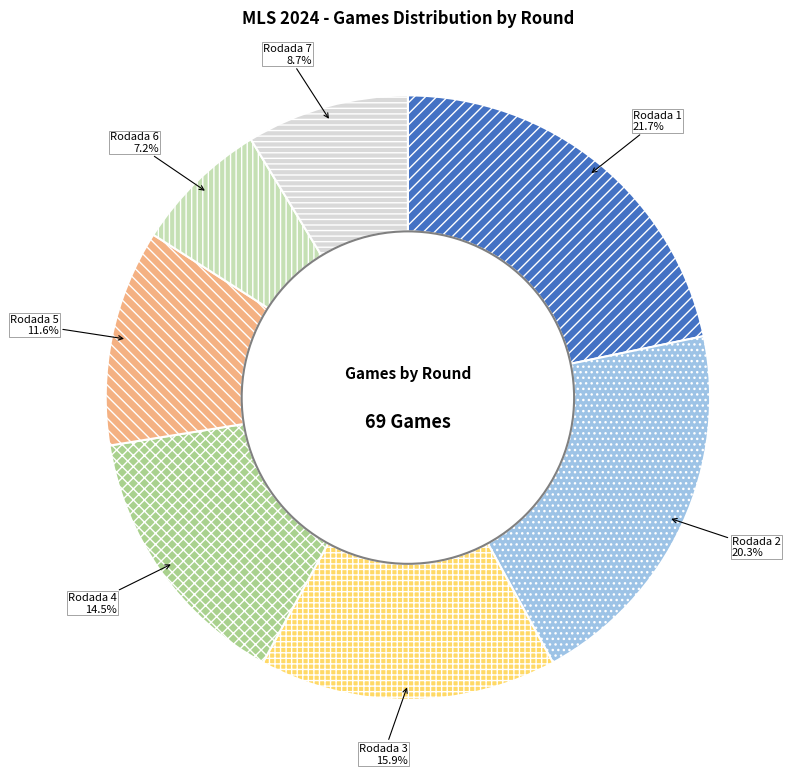

Which slice is the largest?

Rodada 1